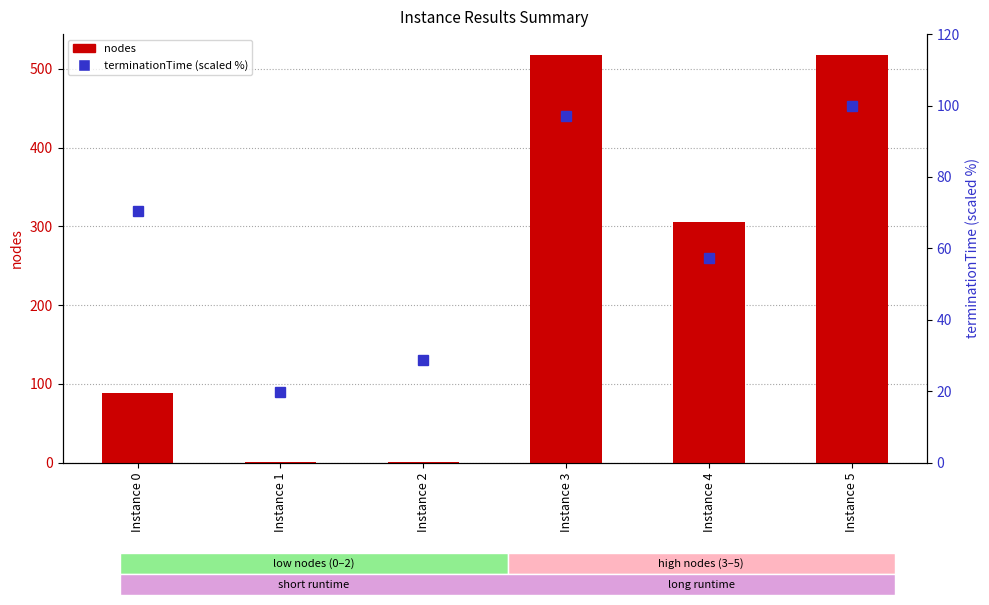

At Instance 1, list the series in order from largest to smallest.

terminationTime (scaled %), nodes